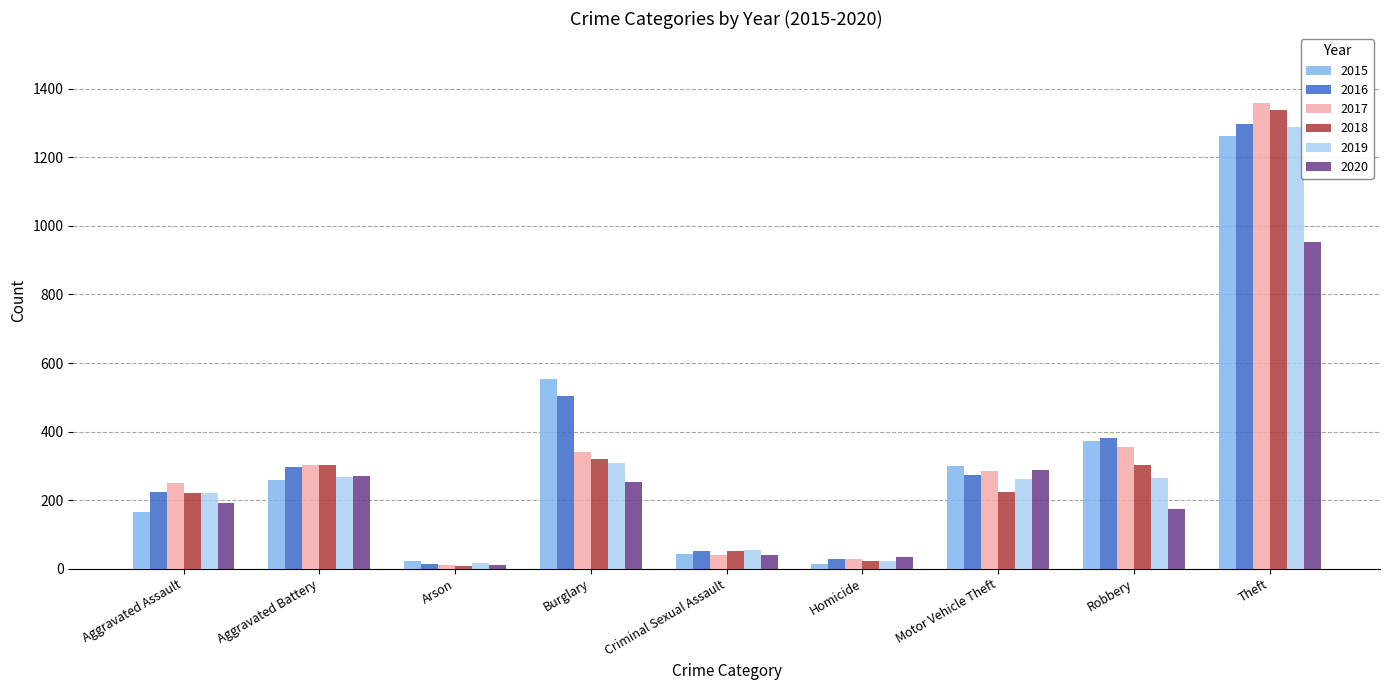

What is the total value across all series at Aggravated Assault?

1272